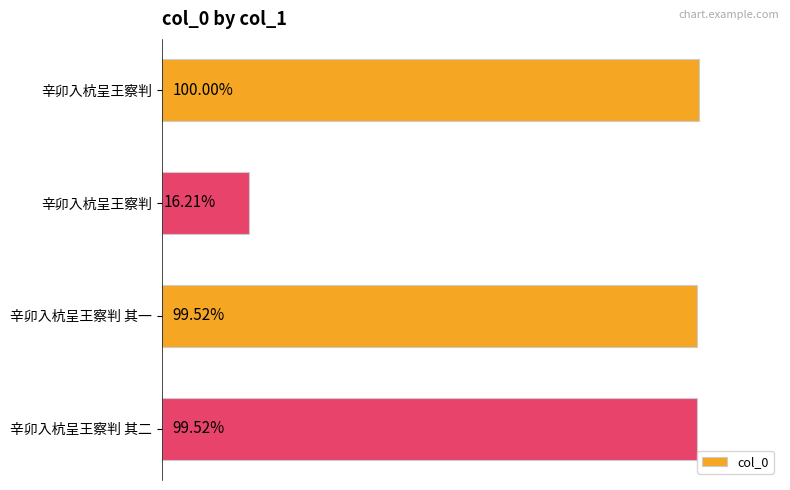

Does the chart contain any negative values?

No